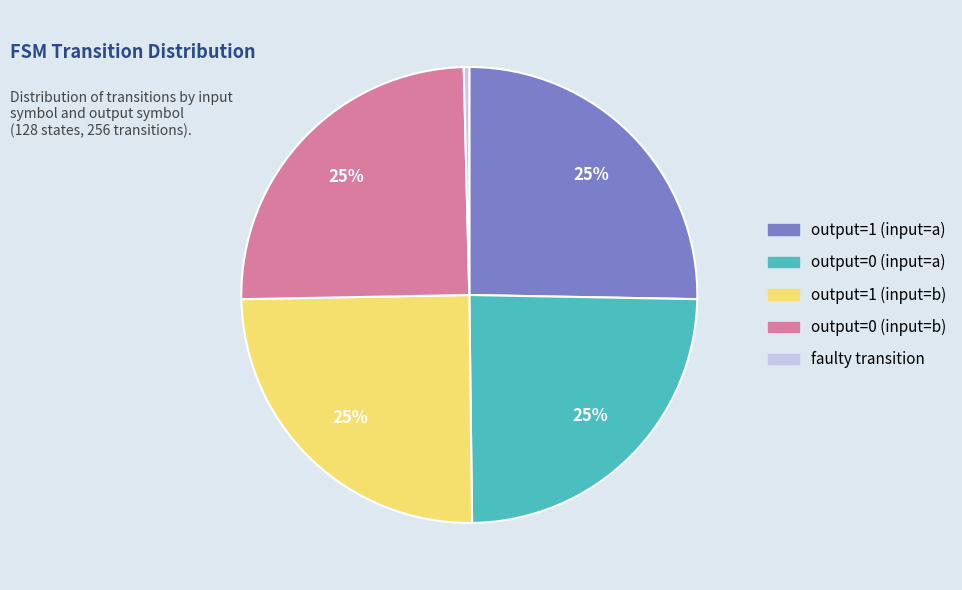

What is the ratio of the value at output=1 (input=a) to the value at output=1 (input=b)?

1.0